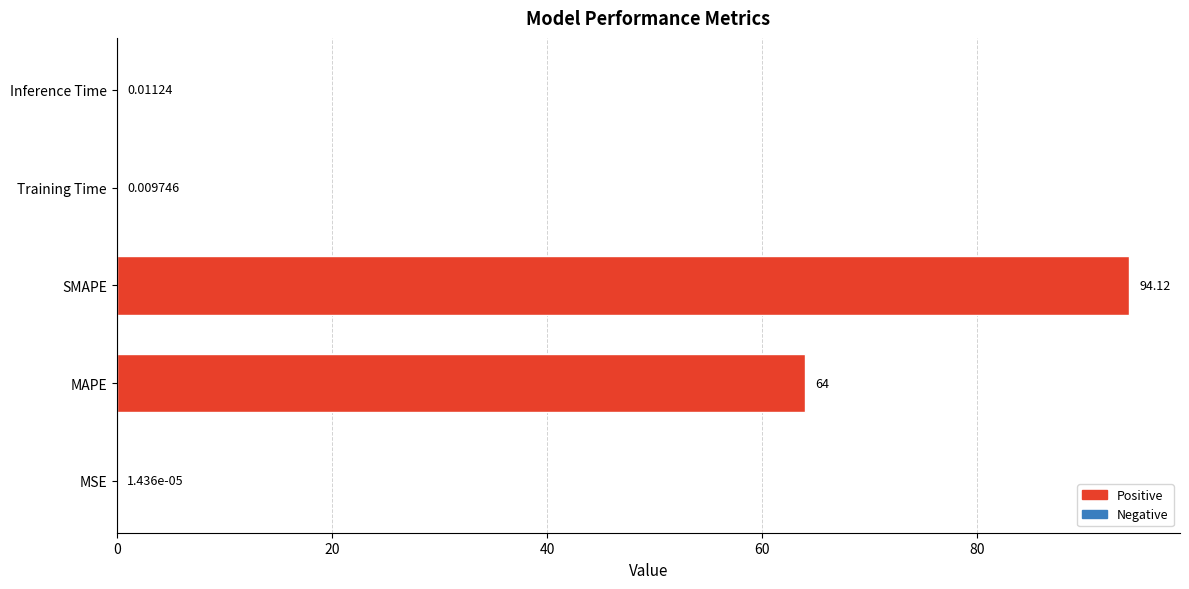

What is the greatest value displayed?

94.1